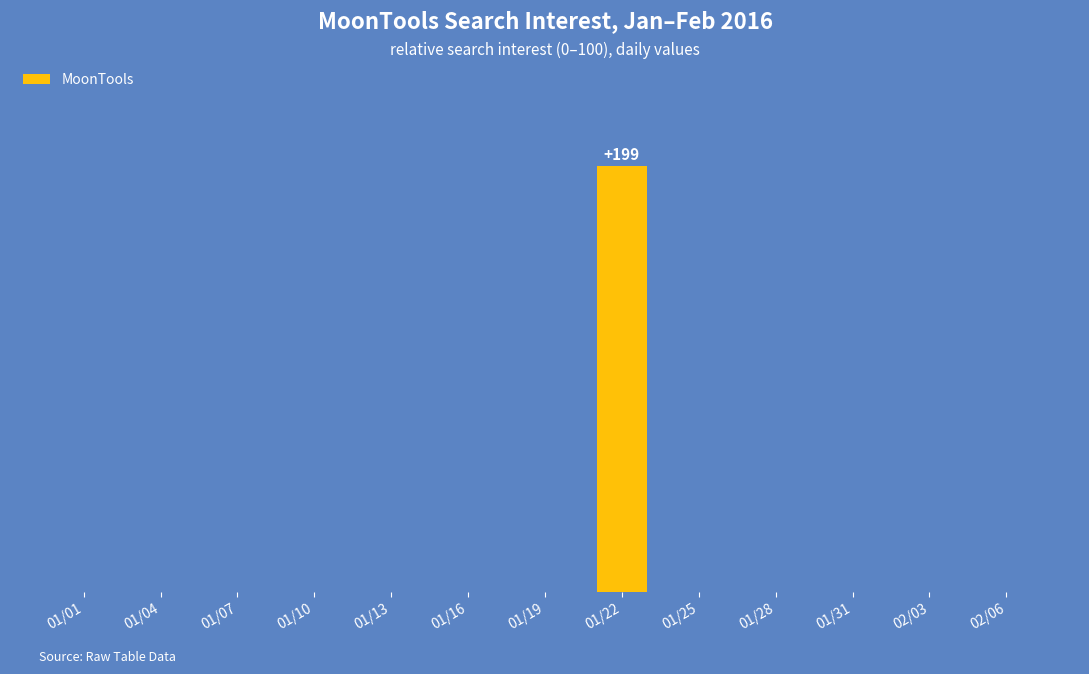

Which category has the lowest value across all series?

01/01